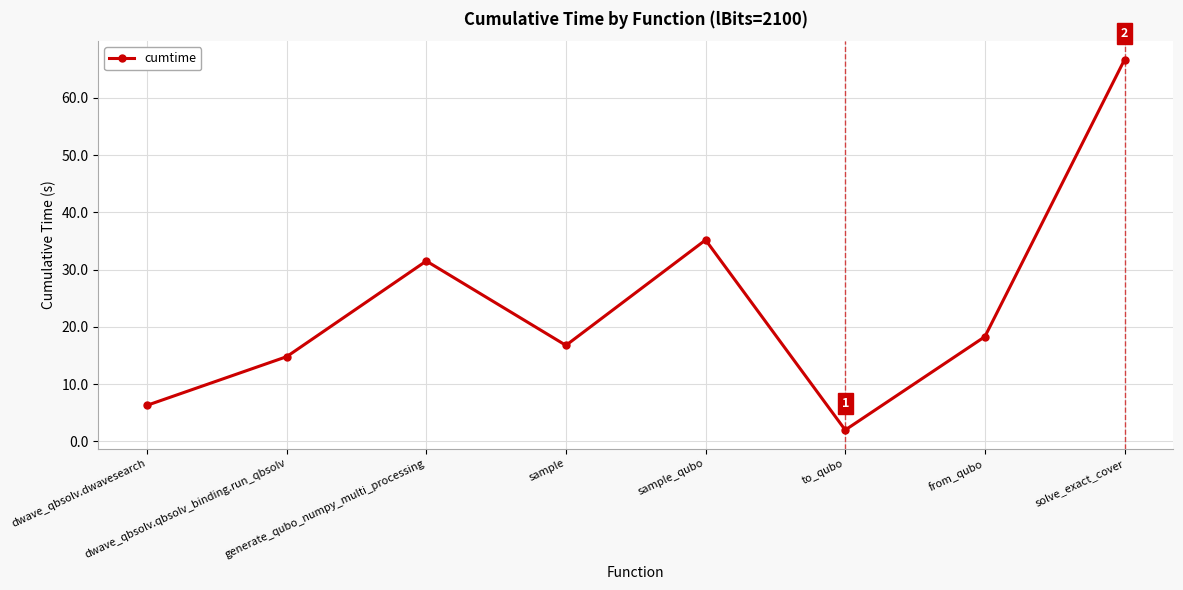

What position from the right is sample?

5